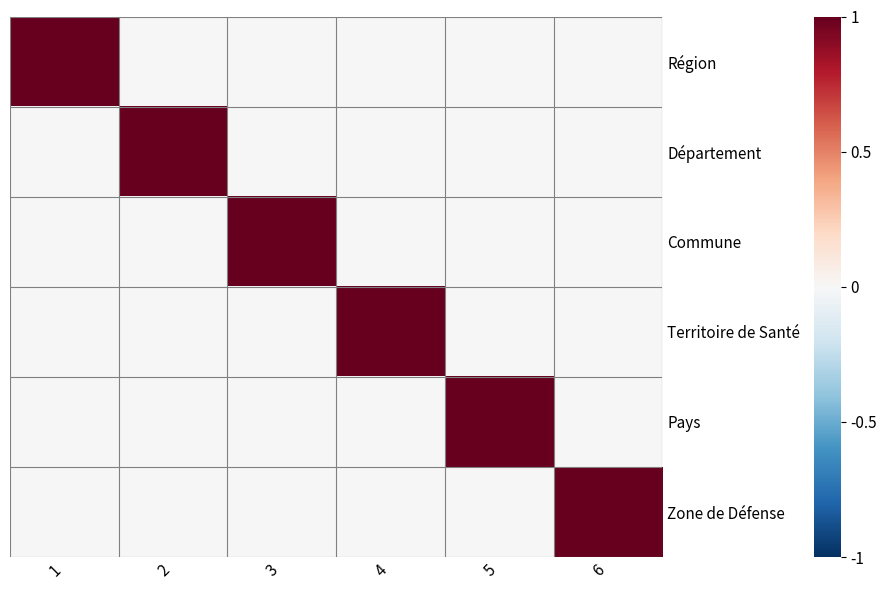

What is the total value across all series at 2?

1